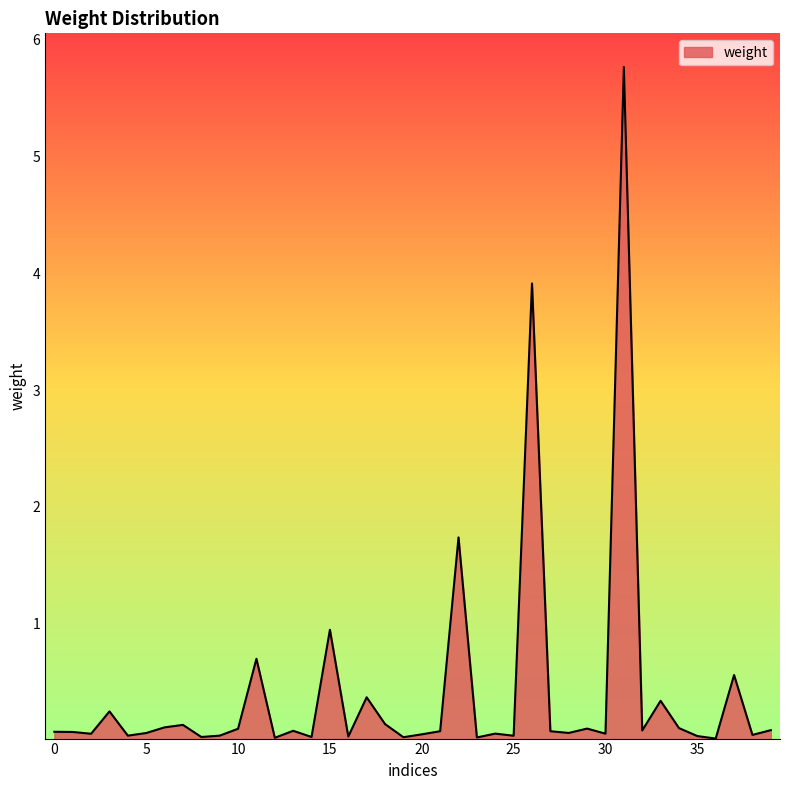

What is the difference between the second highest and second lowest values?

3.9